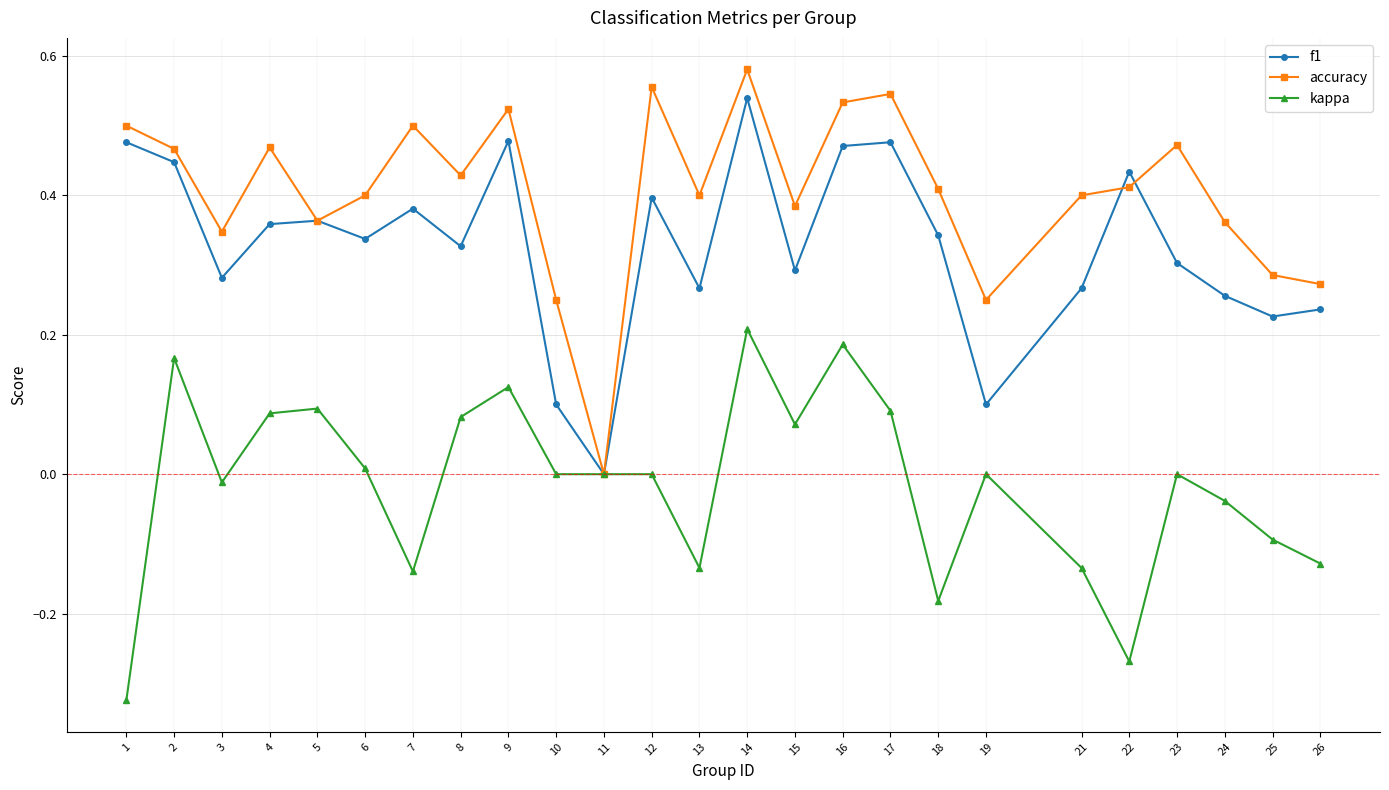

Between 2 and 21, which series saw the biggest shift?

kappa